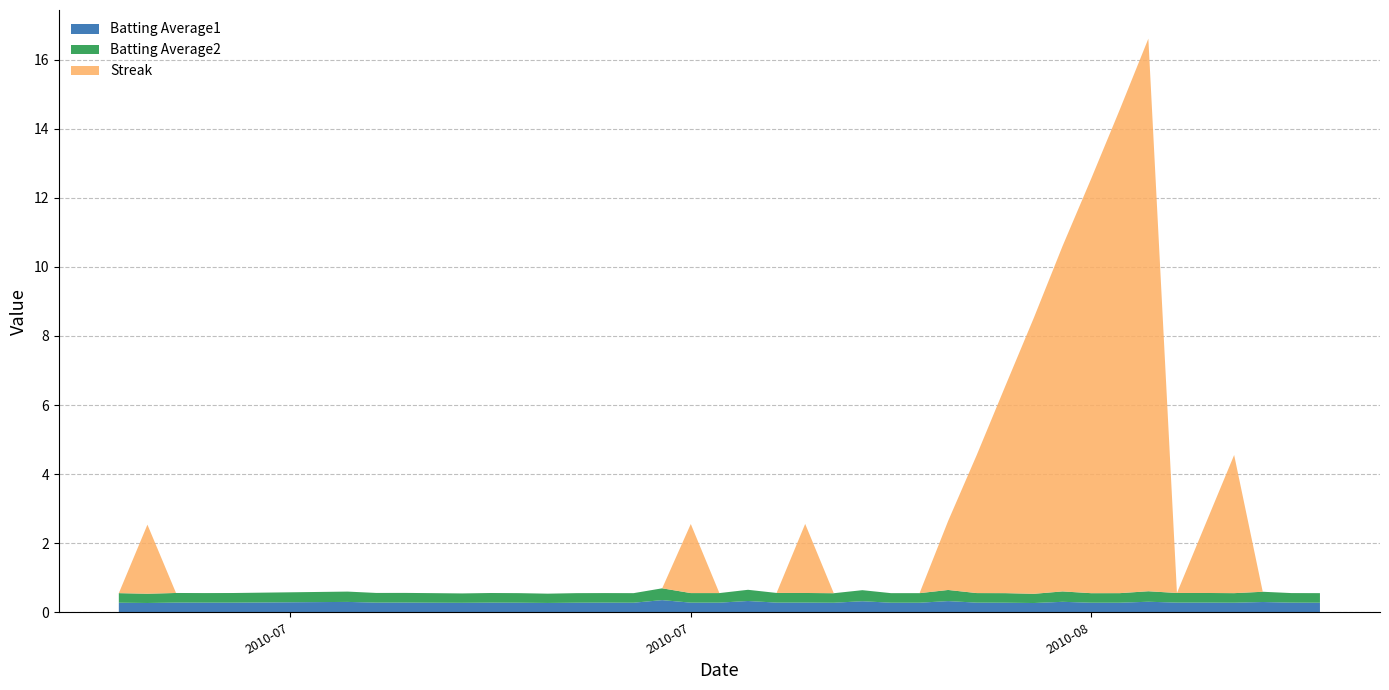

Reading left to right, extract all data points from this chart.

Batting Average1: 0.3	0.3	0.3	0.3	0.3	0.3	0.3	0.3	0.3	0.3	0.3	0.3	0.3	0.3	0.3	0.3	0.4	0.3	0.3	0.3	0.3	0.3	0.3	0.3	0.3	0.3	0.3	0.3	0.3	0.3	0.3	0.3	0.3	0.3	0.3	0.3	0.3	0.3	0.3	0.3
Batting Average2: 0.3	0.3	0.3	0.3	0.3	0.3	0.3	0.3	0.3	0.3	0.3	0.3	0.3	0.3	0.3	0.3	0.3	0.3	0.3	0.3	0.3	0.3	0.3	0.3	0.3	0.3	0.3	0.3	0.3	0.3	0.3	0.3	0.3	0.3	0.3	0.3	0.3	0.3	0.3	0.3
Streak: 0.0	2.0	0.0	0.0	0.0	0.0	0.0	0.0	0.0	0.0	0.0	0.0	0.0	0.0	0.0	0.0	0.0	2.0	0.0	0.0	0.0	2.0	0.0	0.0	0.0	0.0	2.0	4.0	6.0	8.0	10.0	12.0	14.0	16.0	0.0	2.0	4.0	0.0	0.0	0.0